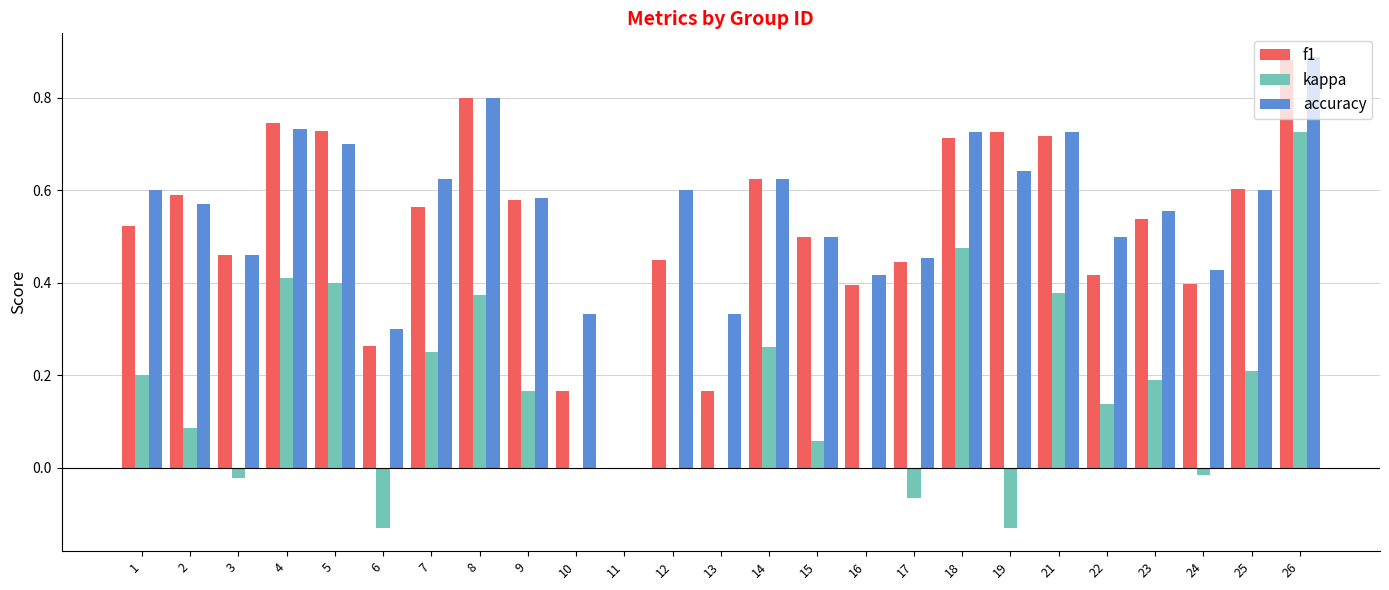

At which label does f1 reach its peak?

26